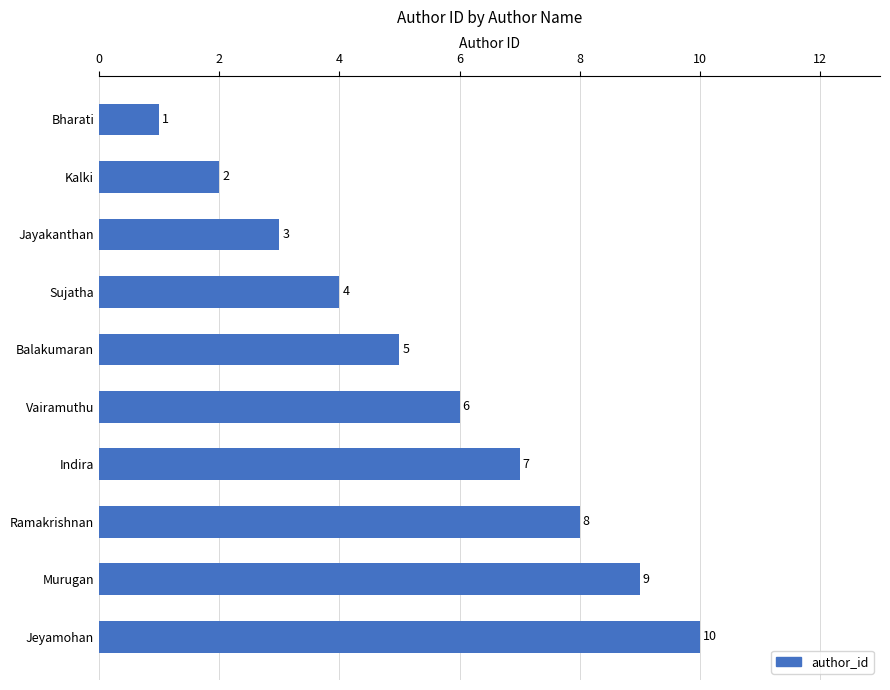

The value at Murugan is 5. True or false?

False